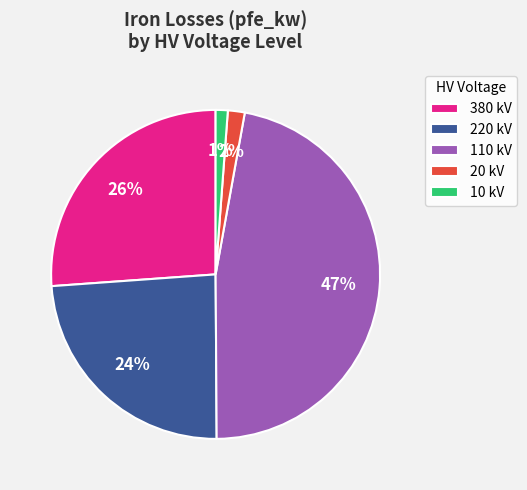

How many slices are in this pie chart?

5